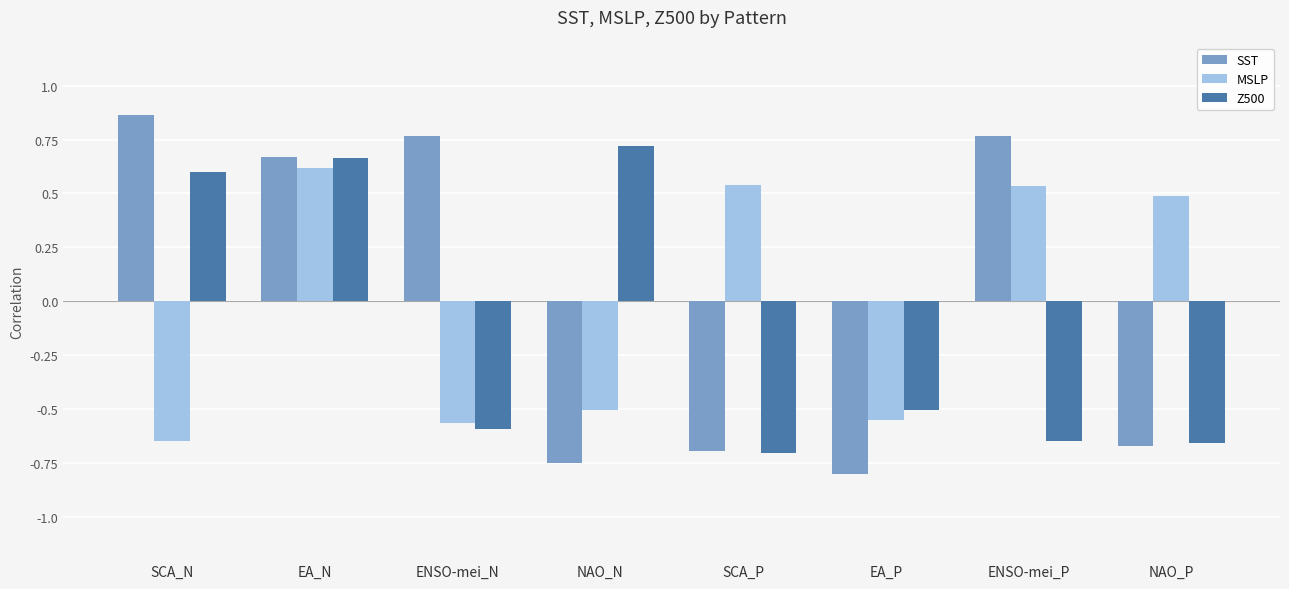

Which series changed the most between NAO_N and EA_P?

Z500